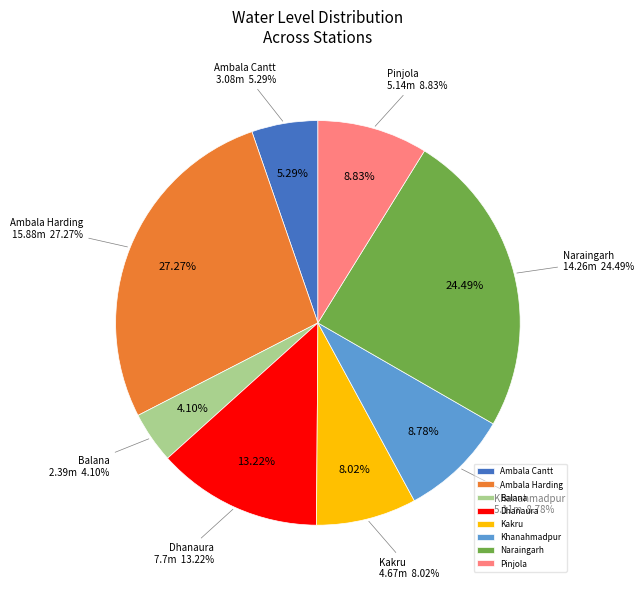

How many slices are in this pie chart?

8